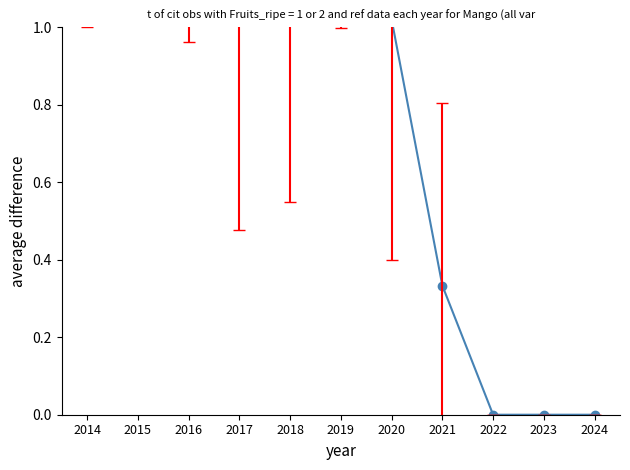

Does the chart display data point markers on the line(s)?

Yes